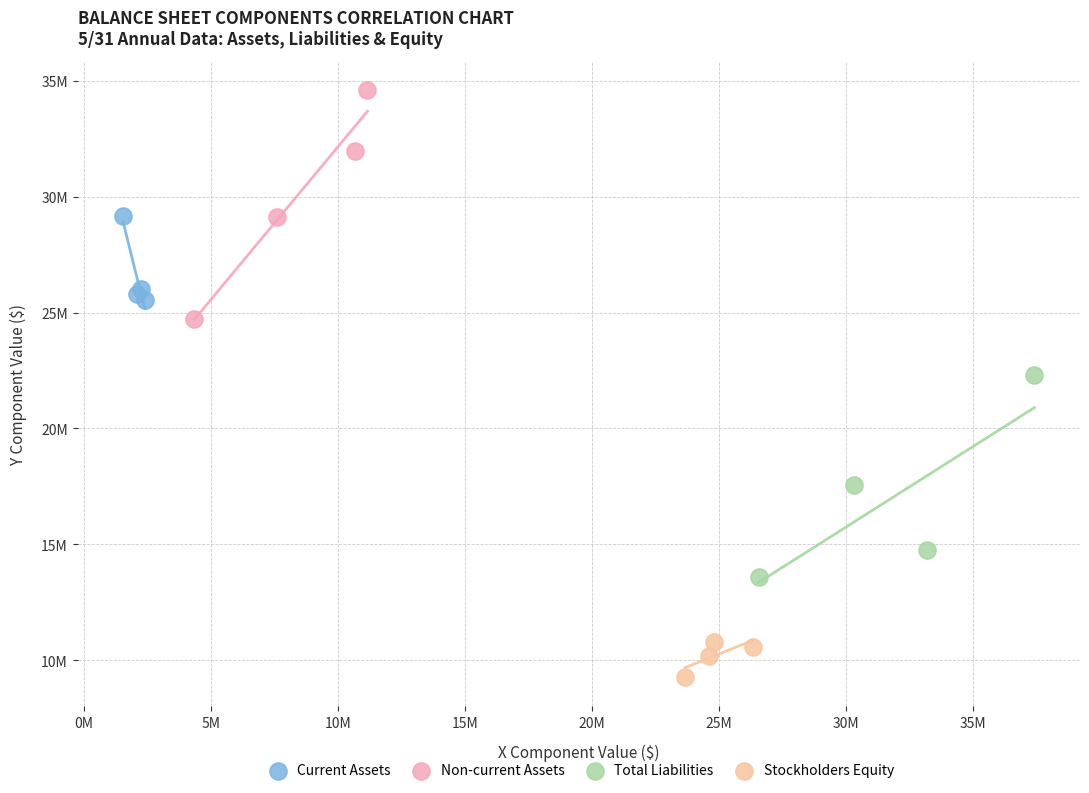

What are all the series names shown in the legend?

Current Assets, Non-current Assets, Total Liabilities, Stockholders Equity